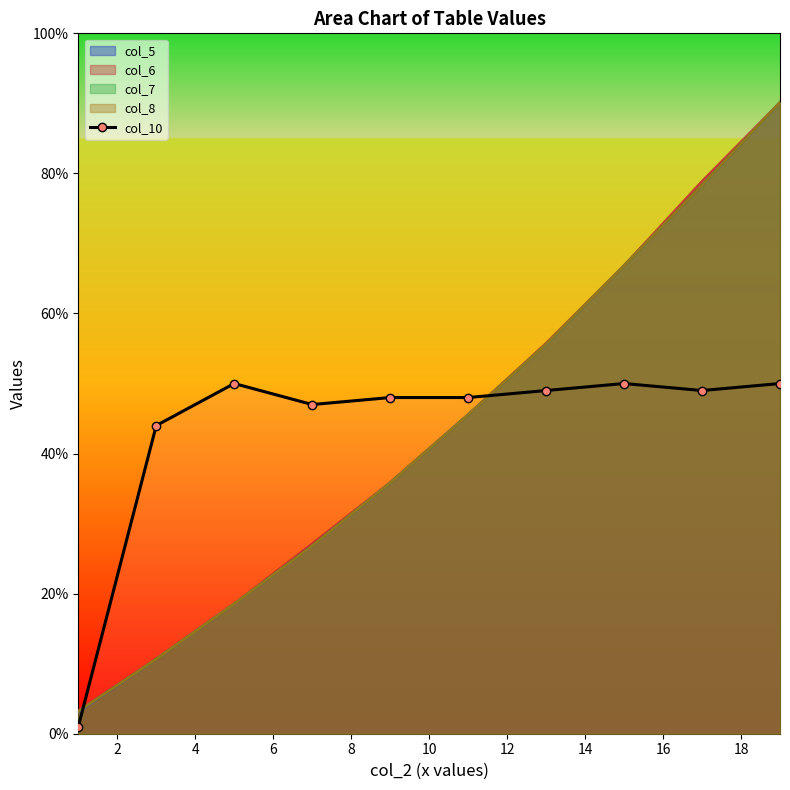

How many values exceed 49?

3